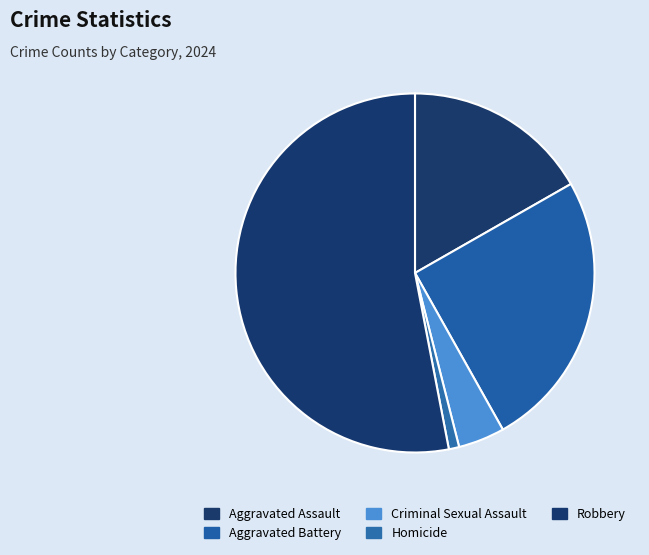

The Aggravated Assault slice represents 23% of the pie. True or false?

False